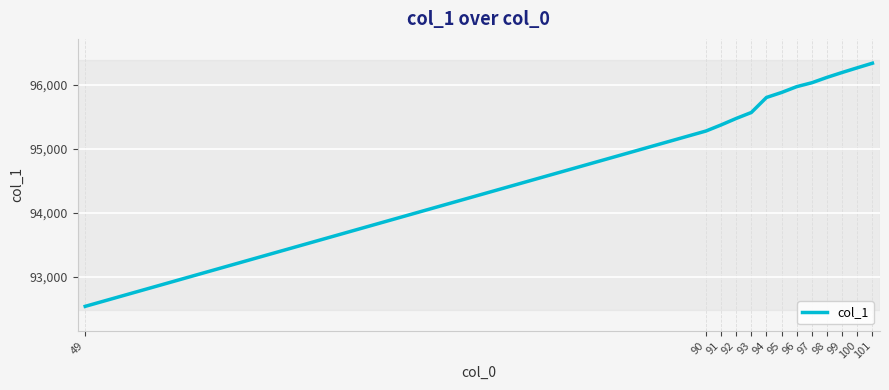

What is the minimum value shown in the chart?

92534.2